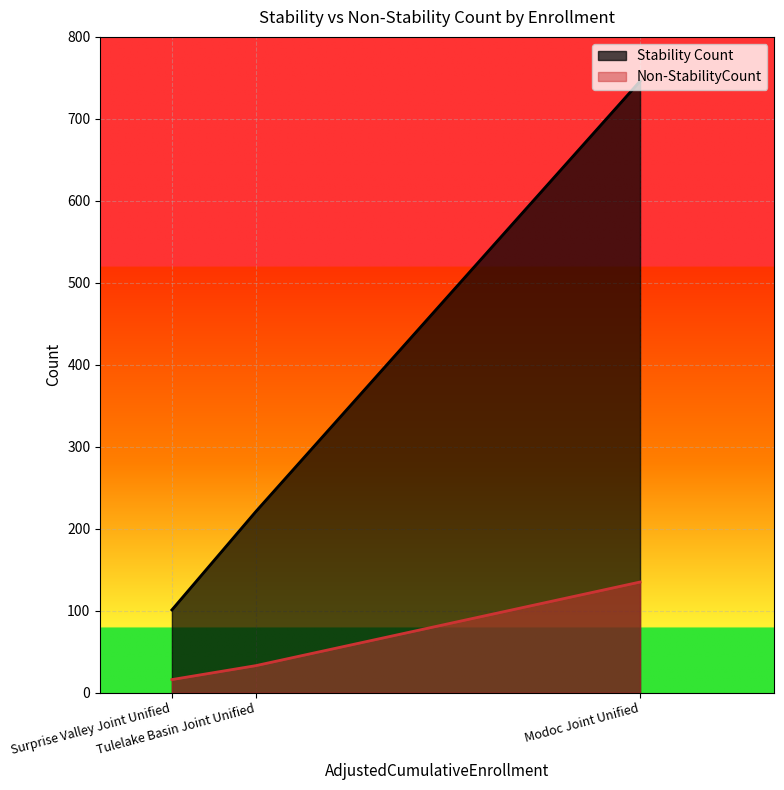

What is the spread (max minus min) of values at Surprise Valley Joint Unified?

85